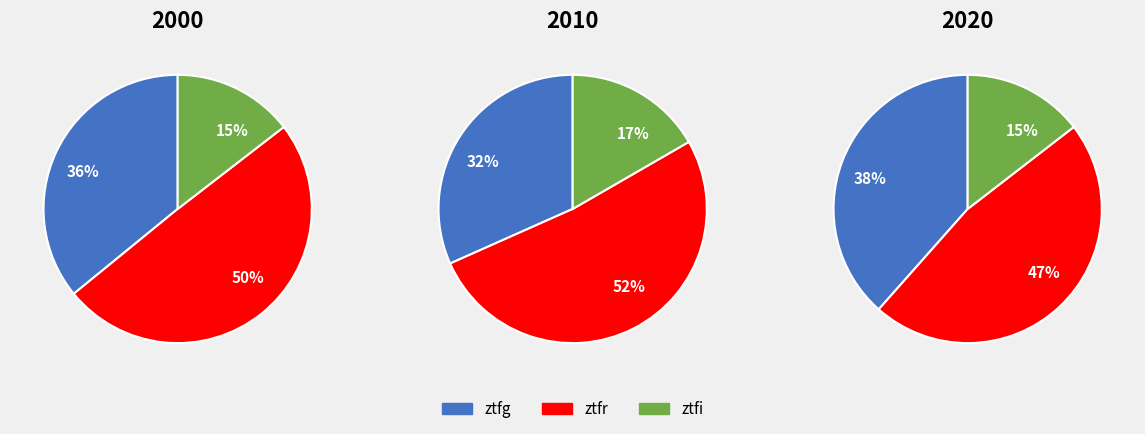

Is it true that ztfg is 46% of the pie?

False